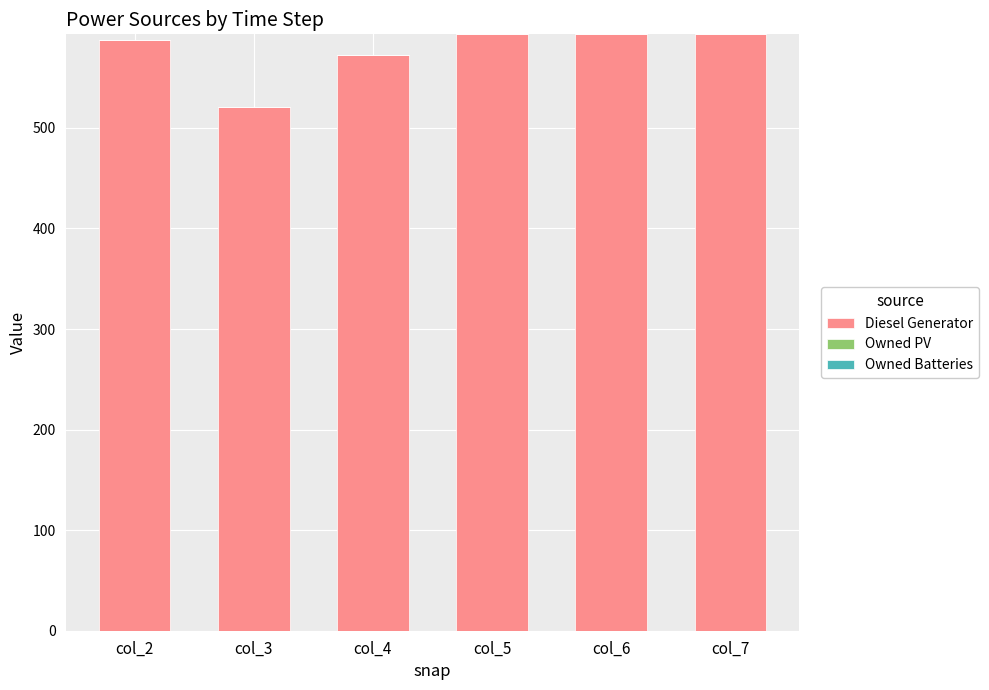

What is the change in value from col_2 to col_3?

-66